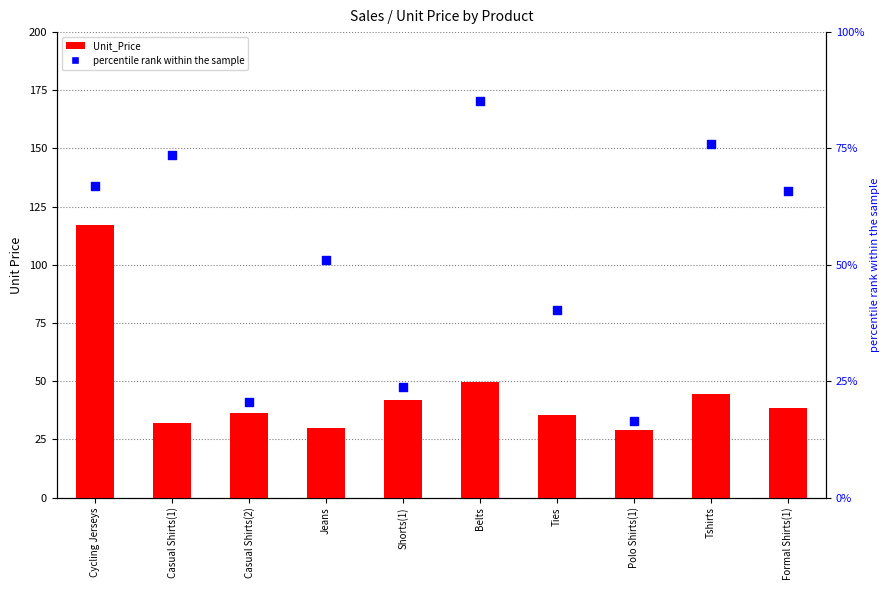

Which series has the largest total across all categories?

percentile rank within the sample